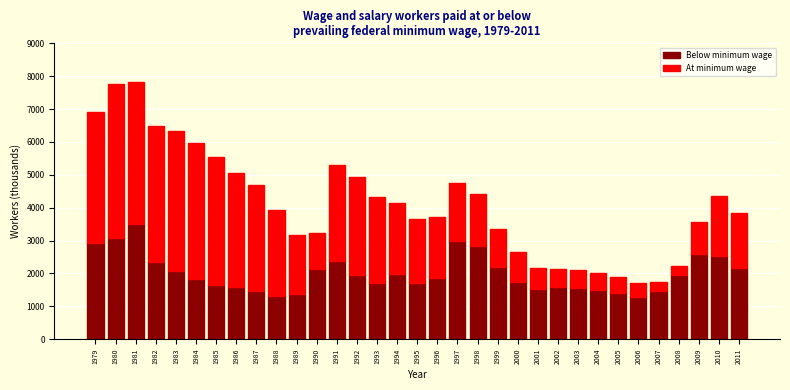

What is the sum of all Below minimum wage values?

66166